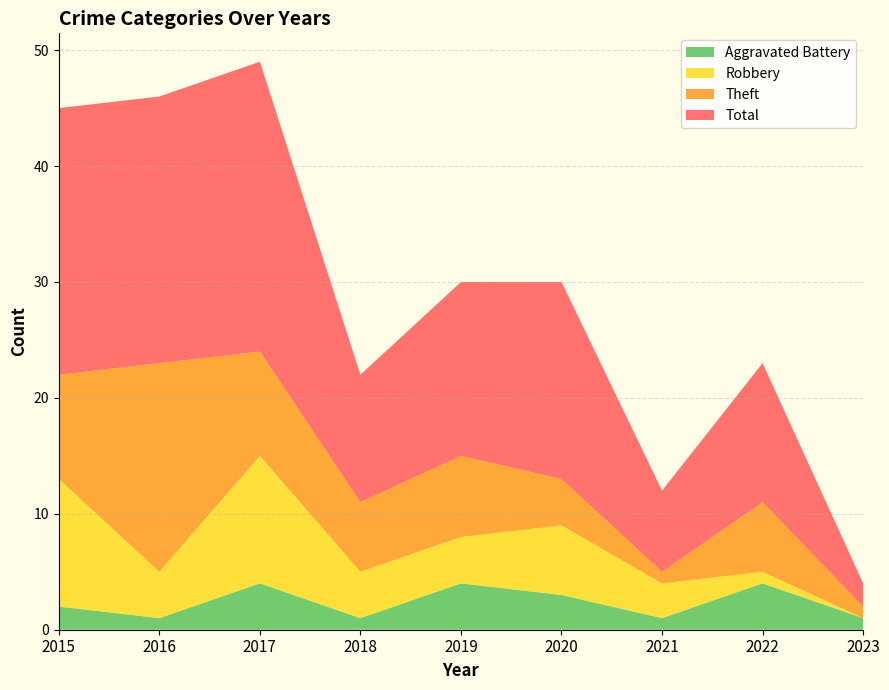

Reading left to right, extract all data points from this chart.

Aggravated Battery: 2015=2	2016=1	2017=4	2018=1	2019=4	2020=3	2021=1	2022=4	2023=1
Robbery: 2015=11	2016=4	2017=11	2018=4	2019=4	2020=6	2021=3	2022=1	2023=0
Theft: 2015=9	2016=18	2017=9	2018=6	2019=7	2020=4	2021=1	2022=6	2023=1
Total: 2015=23	2016=23	2017=25	2018=11	2019=15	2020=17	2021=7	2022=12	2023=2